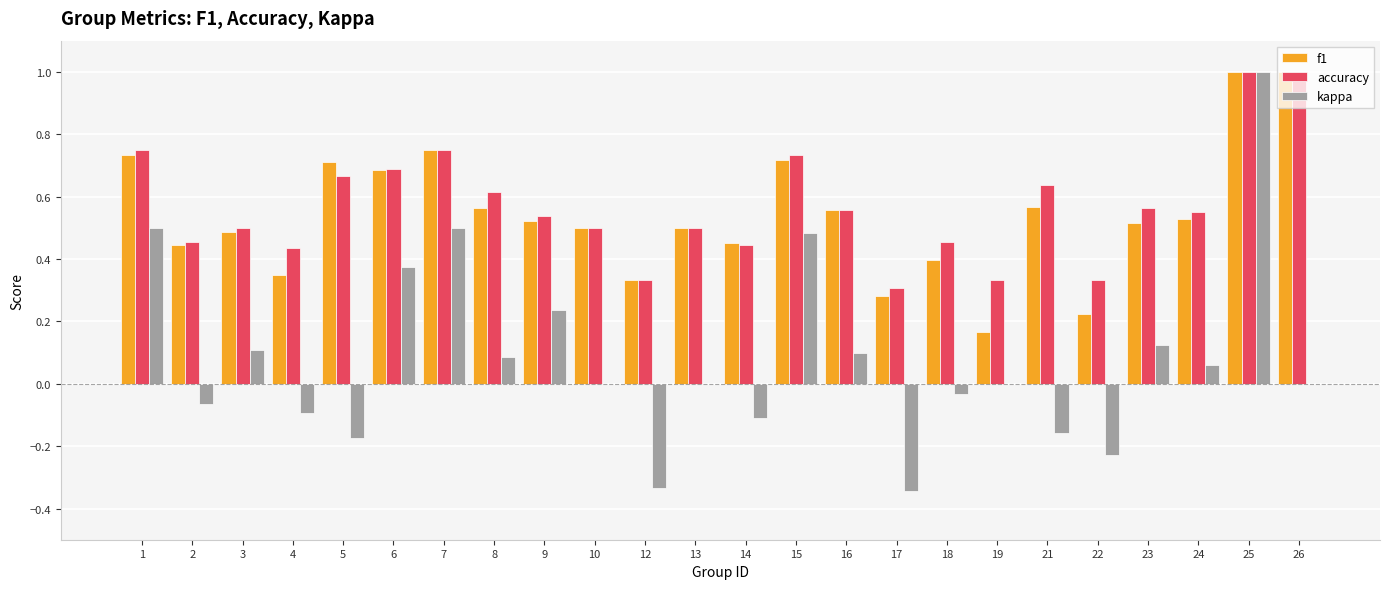

How many distinct data groups are displayed?

3